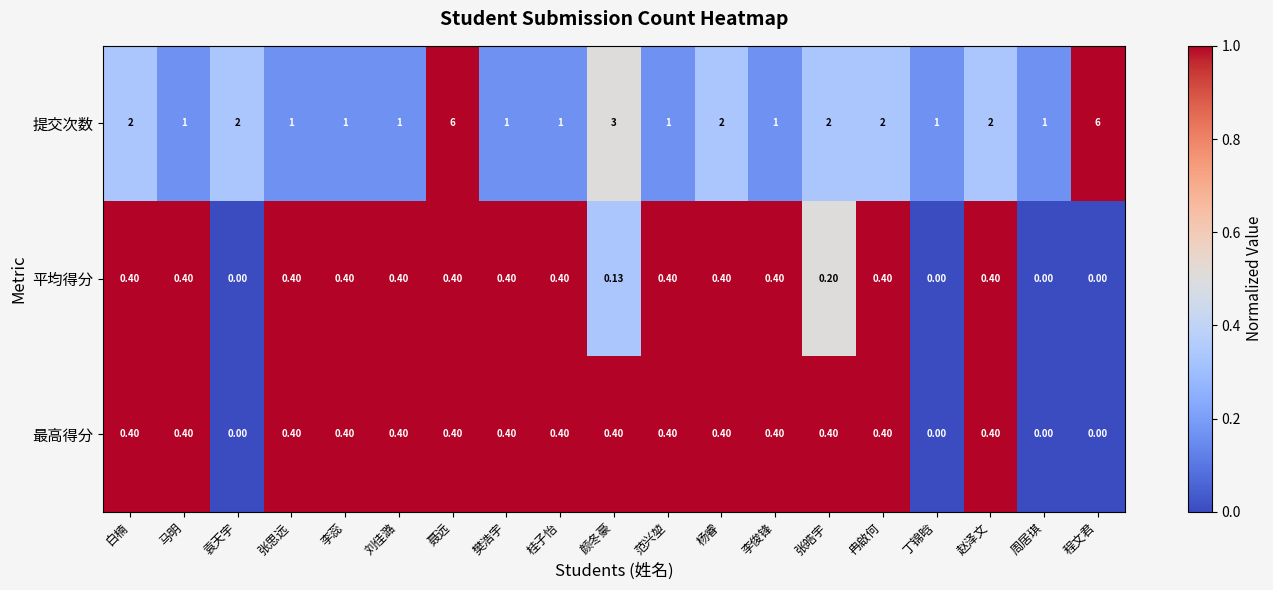

At 颜冬豪, list the series in order from largest to smallest.

提交次数, 最高得分, 平均得分